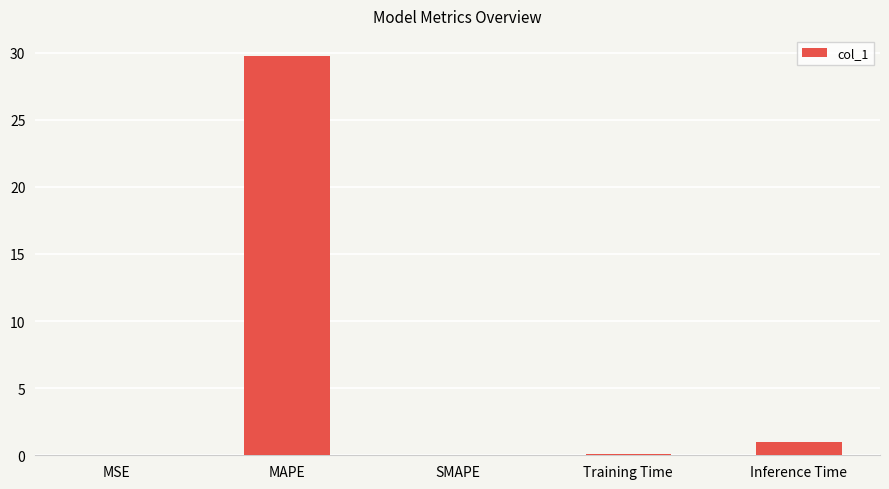

Is it true that the value at MSE is 0.0?

True